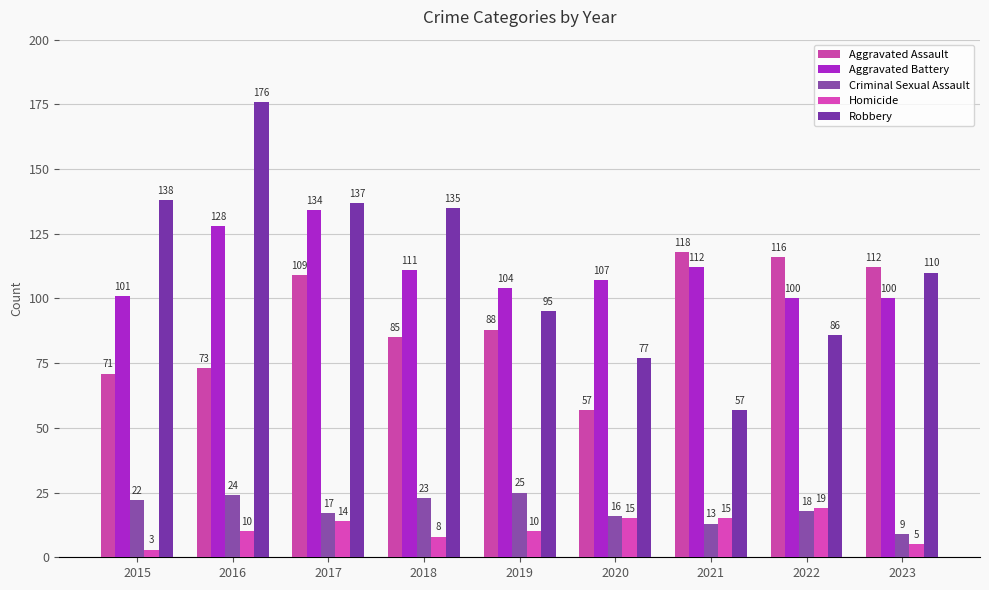

What is the difference between the maximum and second lowest values in the Criminal Sexual Assault series?

12